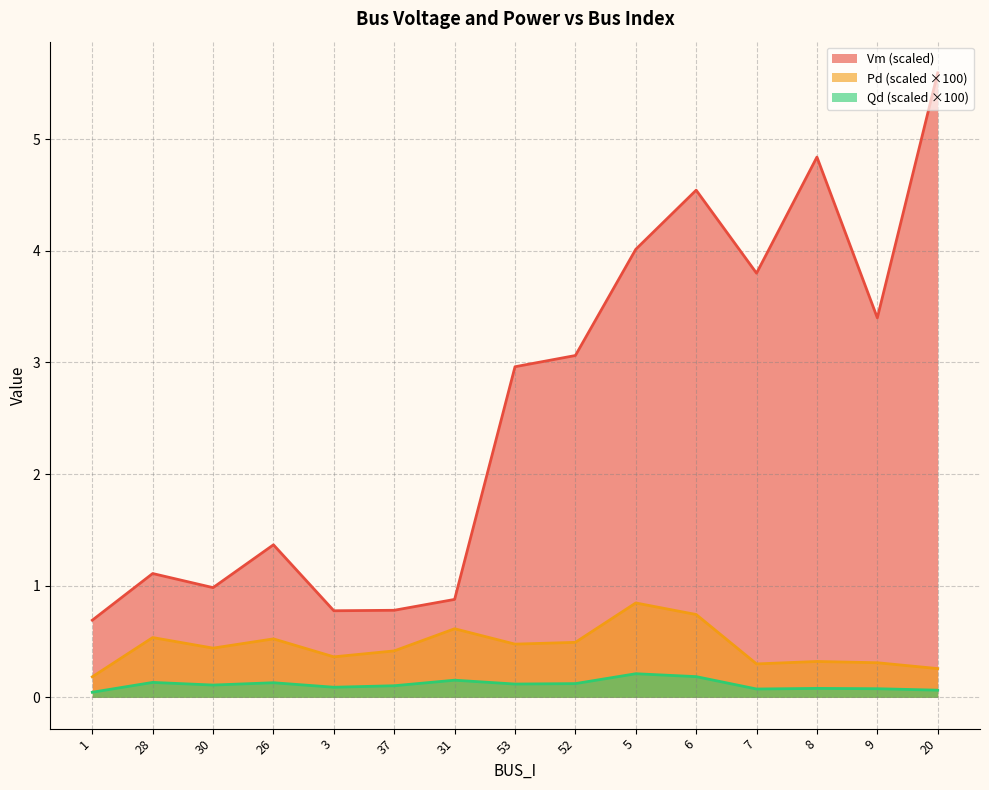

What is the difference between the second highest and second lowest values in the Vm series?

4.1